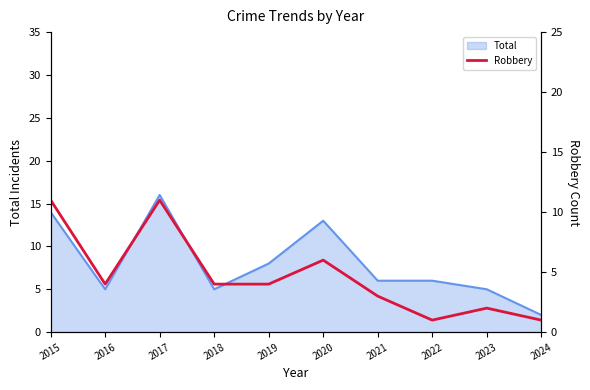

Which category has the lowest value in the Total series?

2024